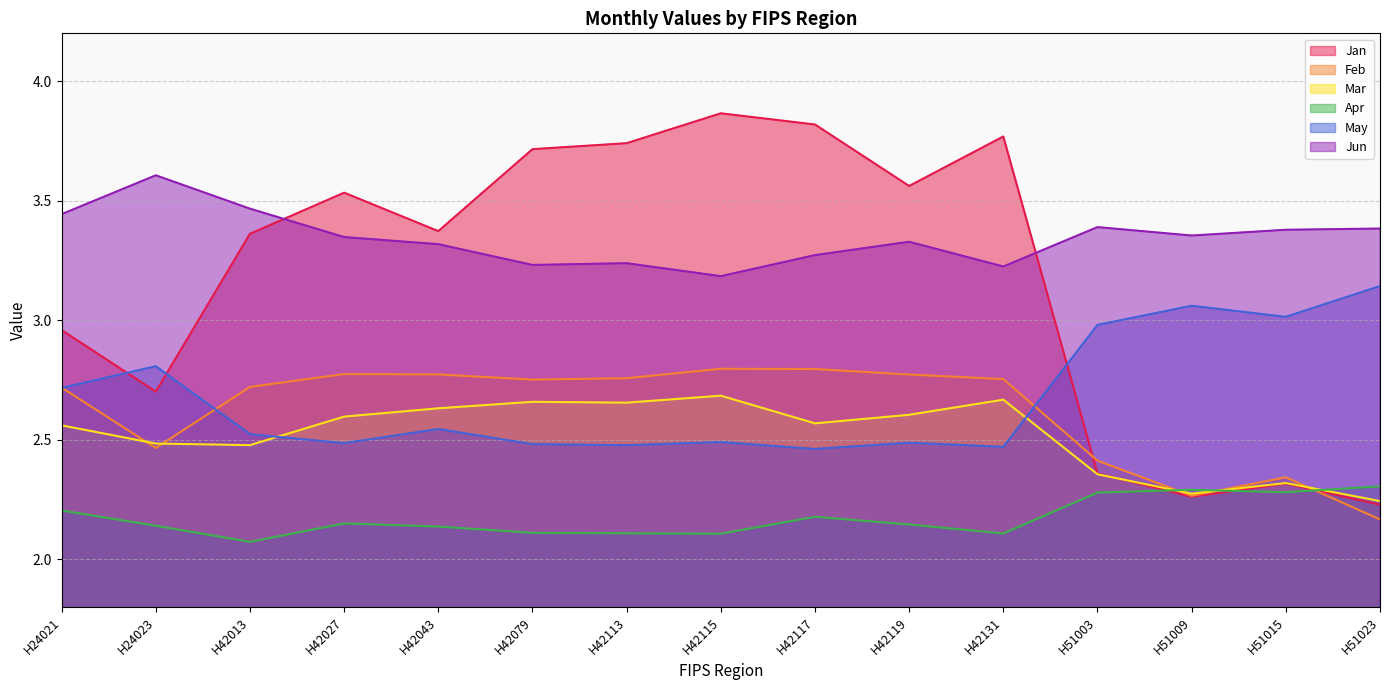

Which has a higher value, H42043 or H51003?

H42043